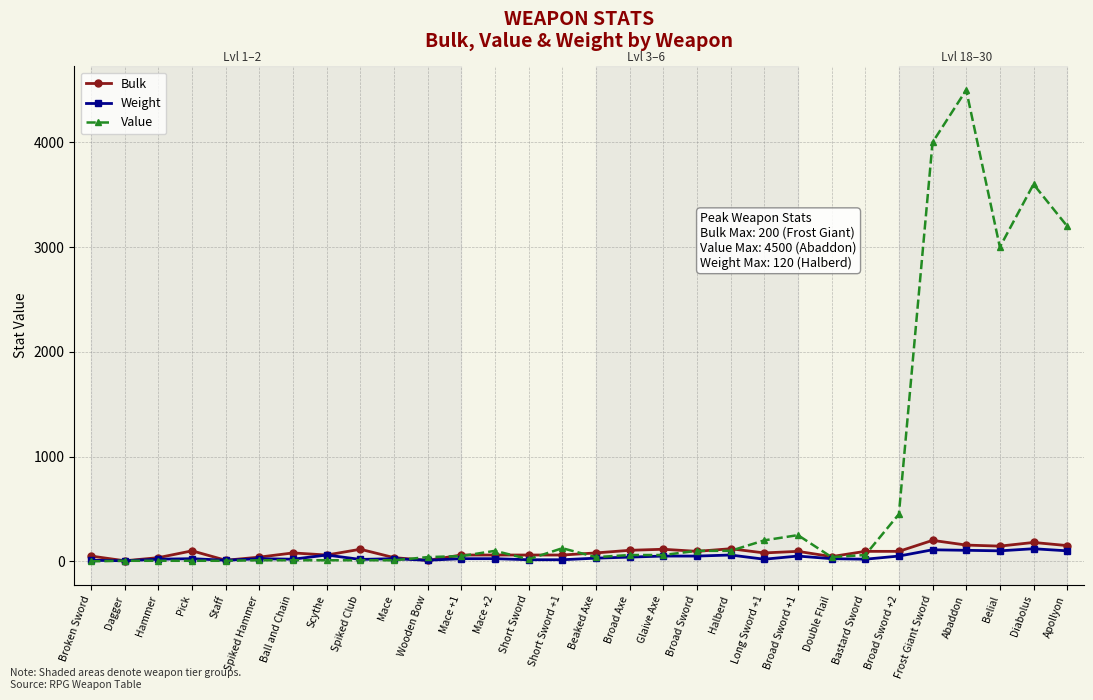

What is the value of the Value point at the 14th from the left?

20